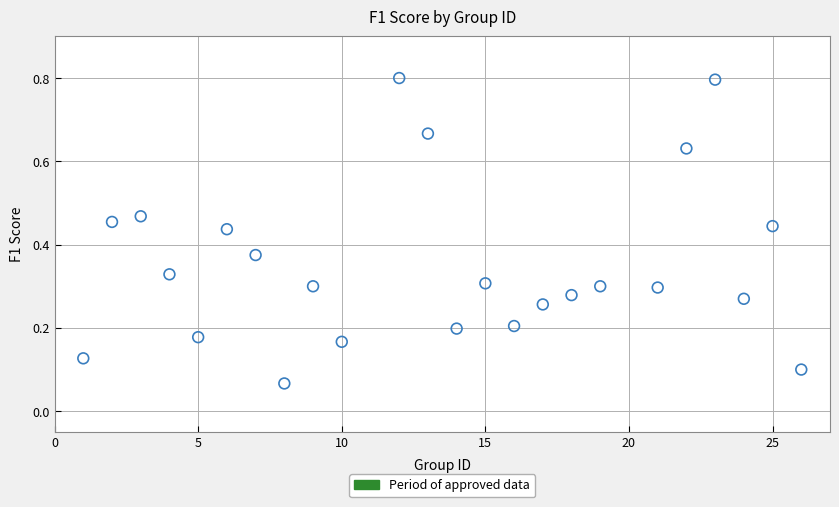

What is the range of X values (max minus min)?

25.0